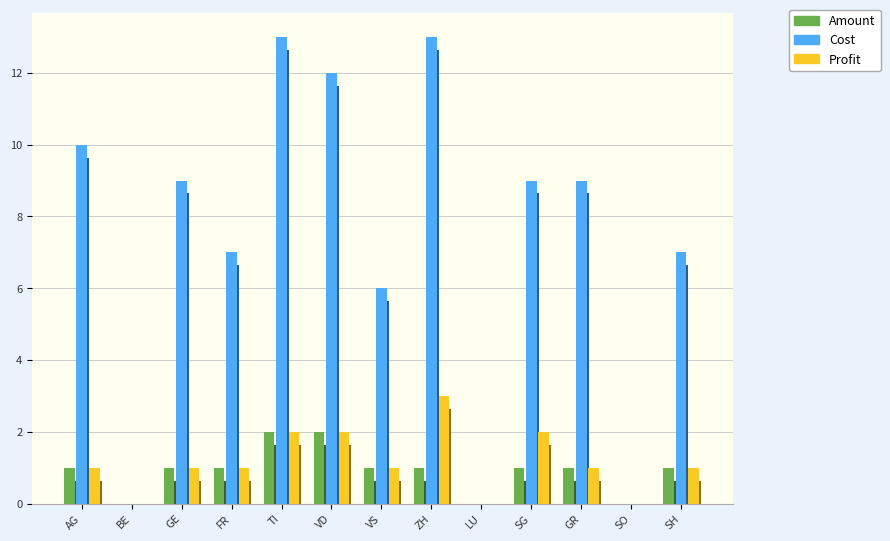

What is the greatest value displayed?

13